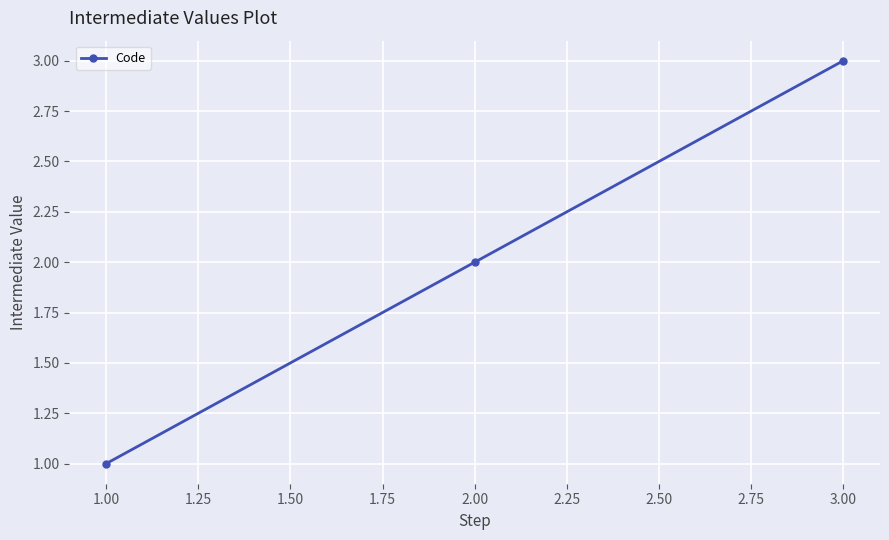

How many data points does each series have?

3